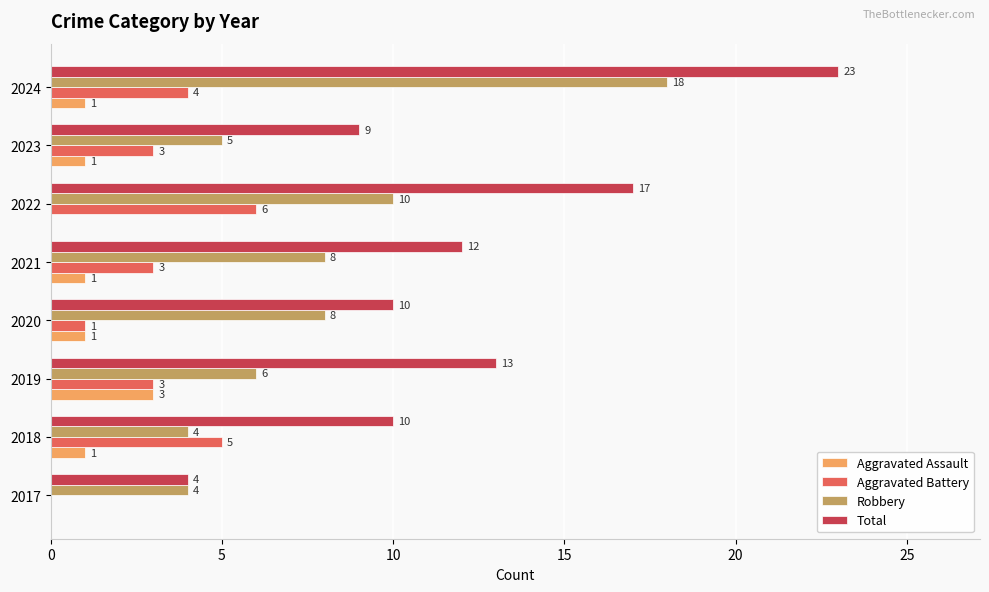

Which category has the highest value in the Aggravated Assault series?

2019